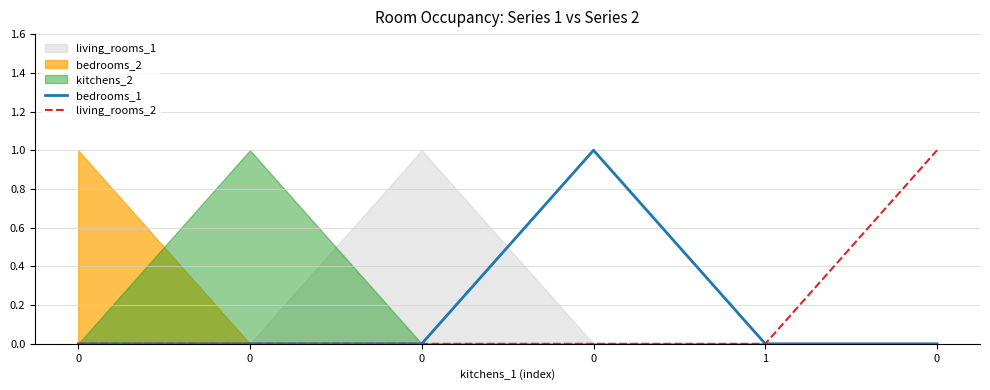

The value of living_rooms_2 at 0 is 0. True or false?

True